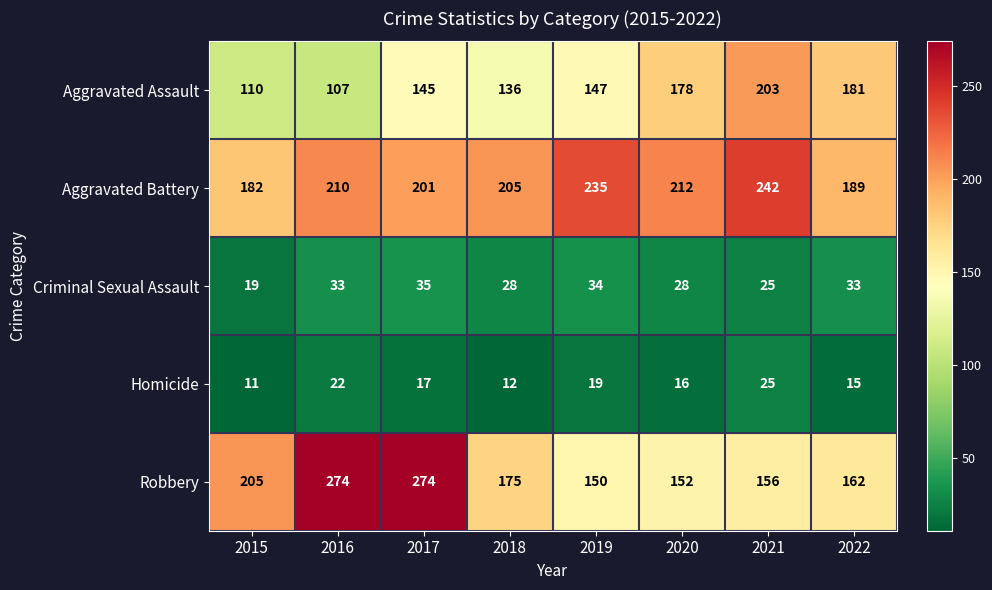

How many data points does each series have?

8